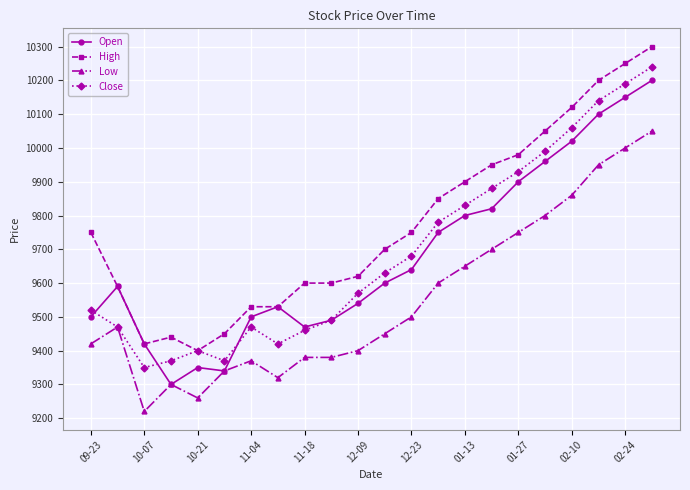

What is the minimum value for Low?

9220